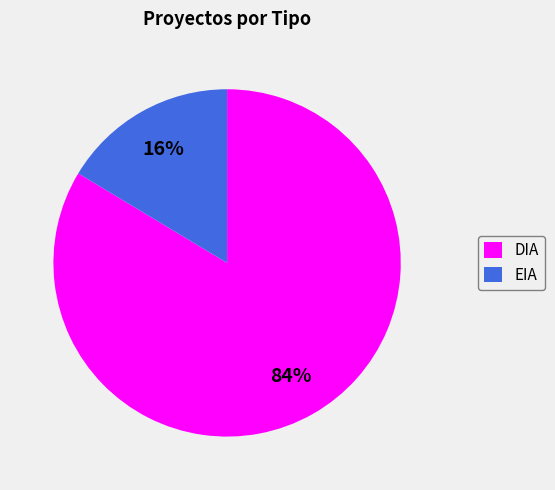

What is the largest slice in the pie chart?

DIA